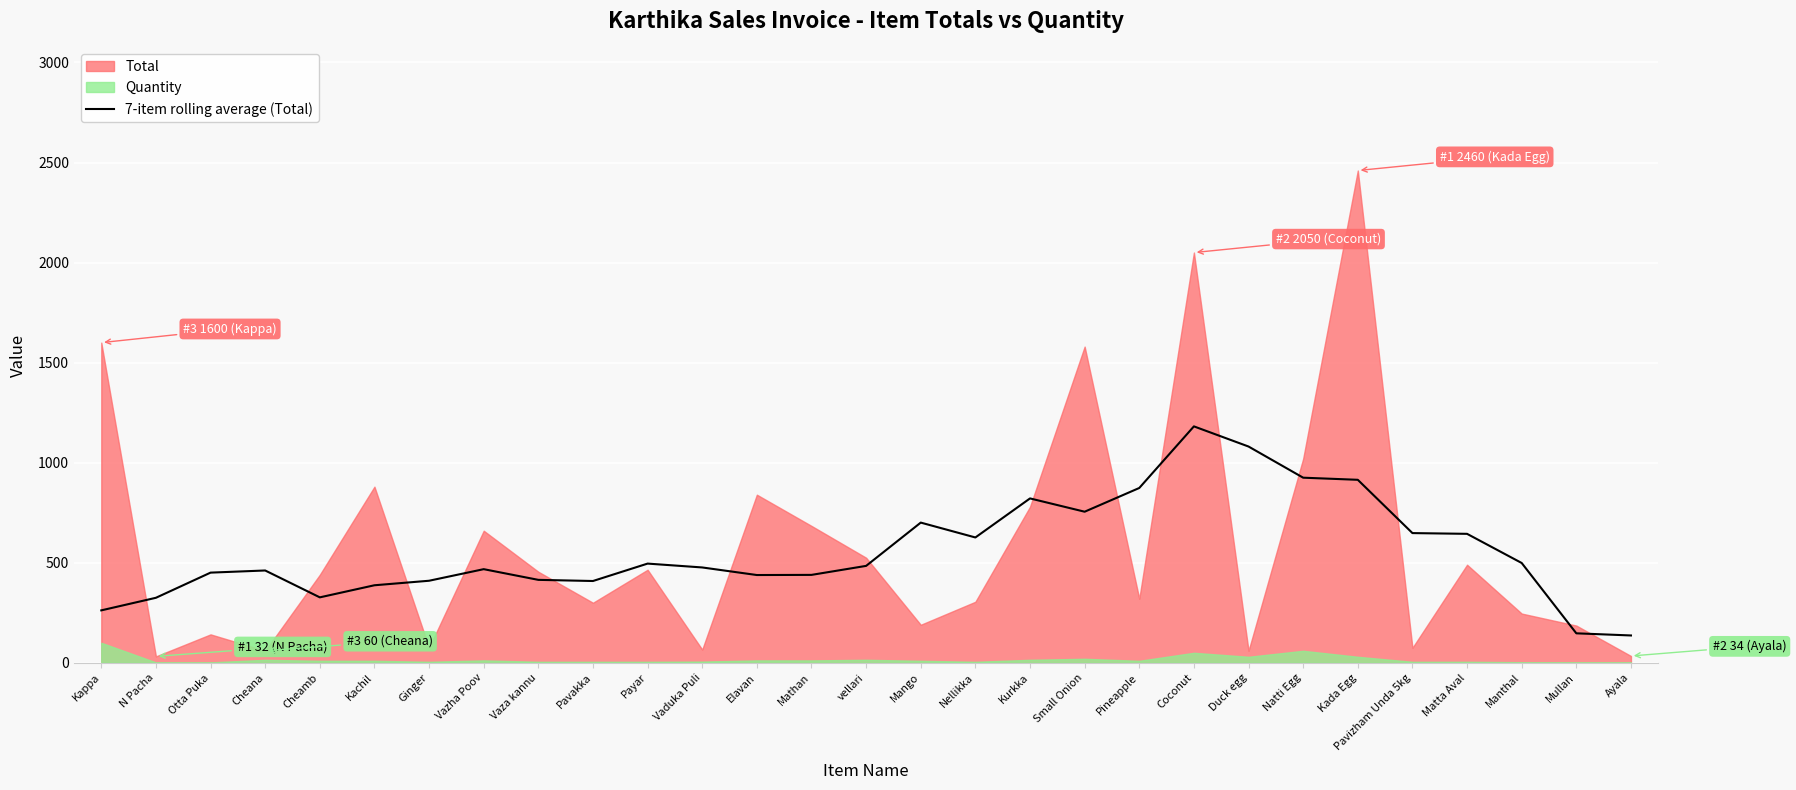

Is it true that the value at Ginger is 140.7?

False